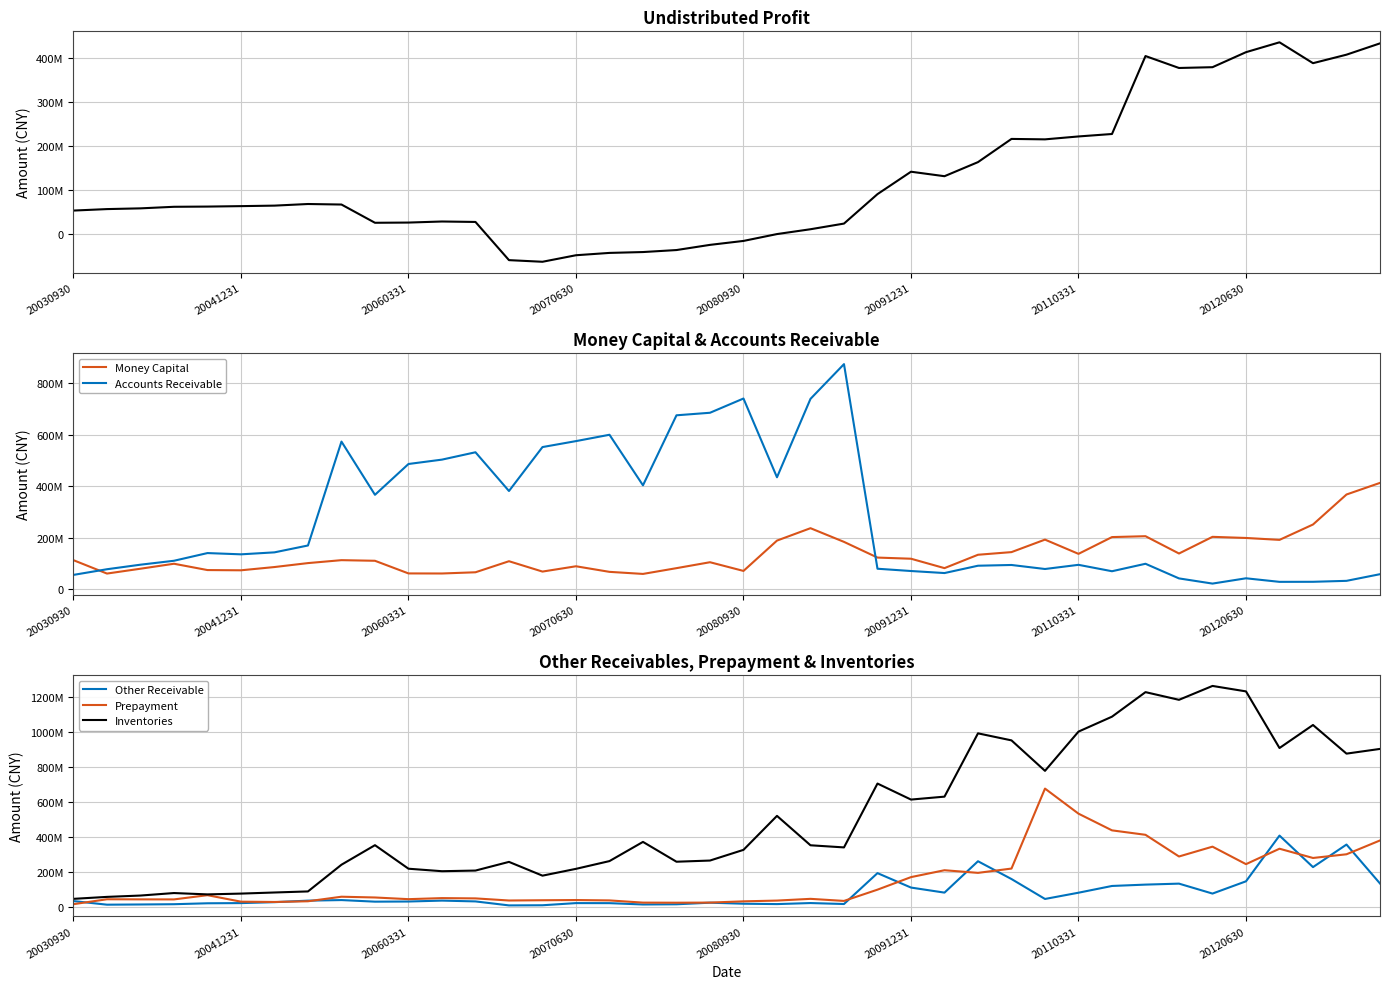

In Inventories, how many points are higher than both neighbors (excluding endpoints)?

10